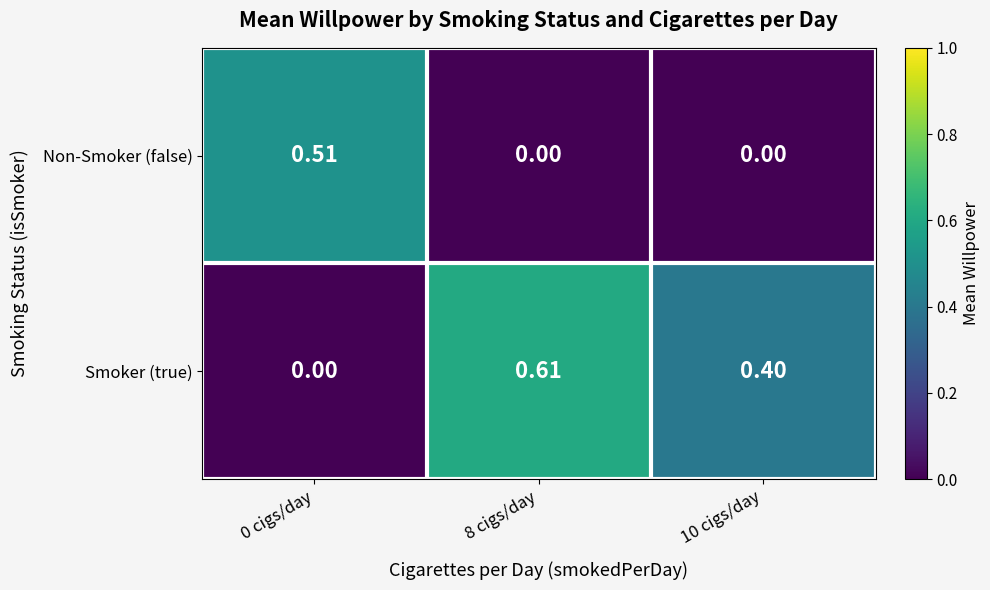

Between 0 cigs/day and 8 cigs/day, which series saw the biggest shift?

Smoker (true)